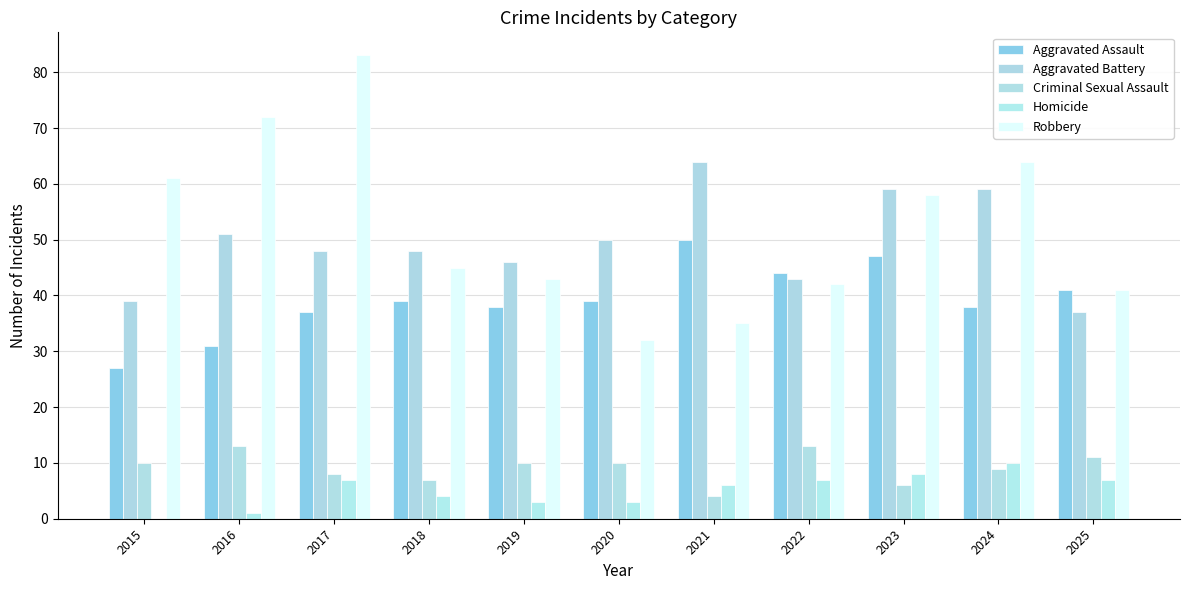

What is the difference between the highest and lowest values at 2016?

71